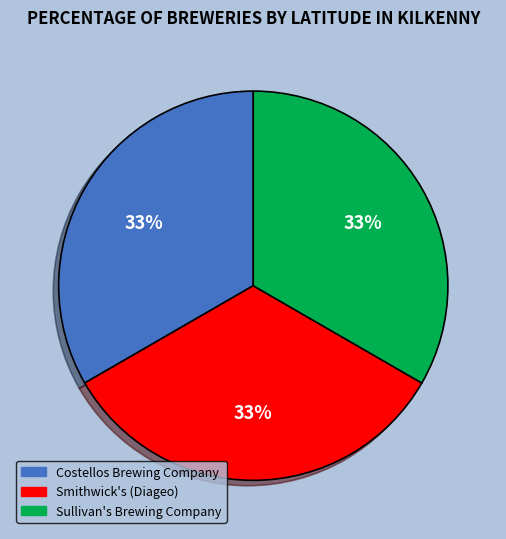

The Costellos Brewing Company slice represents 20% of the pie. True or false?

False